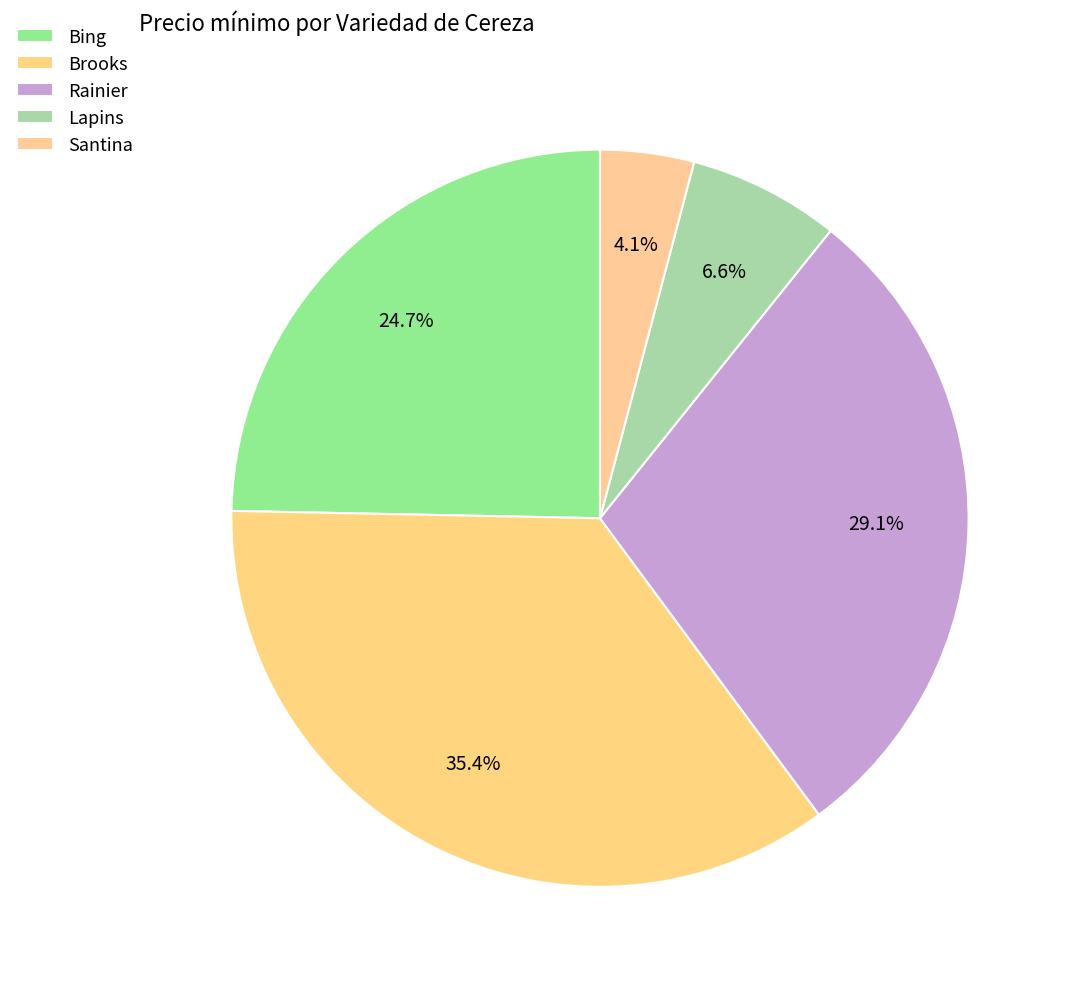

Between Bing and Rainier, which is larger?

Rainier